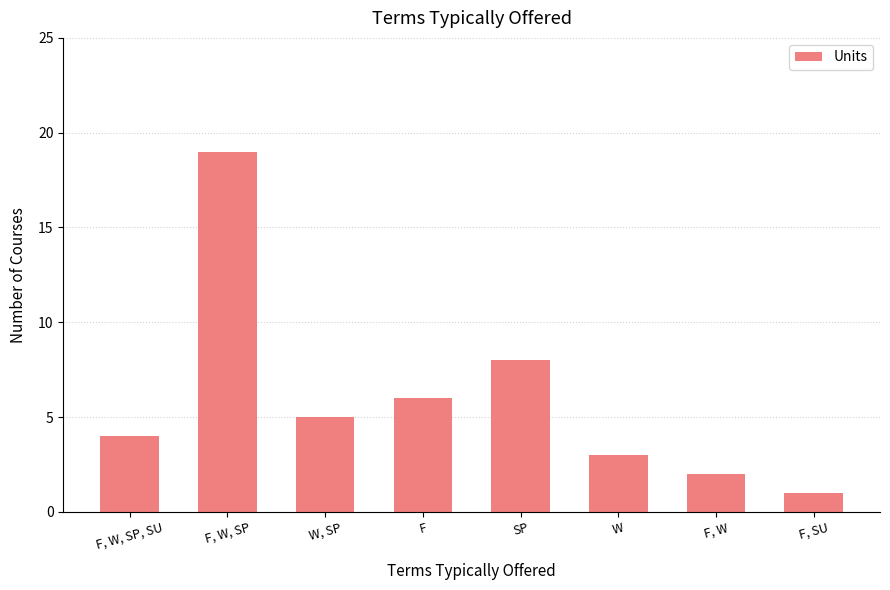

Reading left to right, transcribe all the data shown in this chart.

4	19	5	6	8	3	2	1